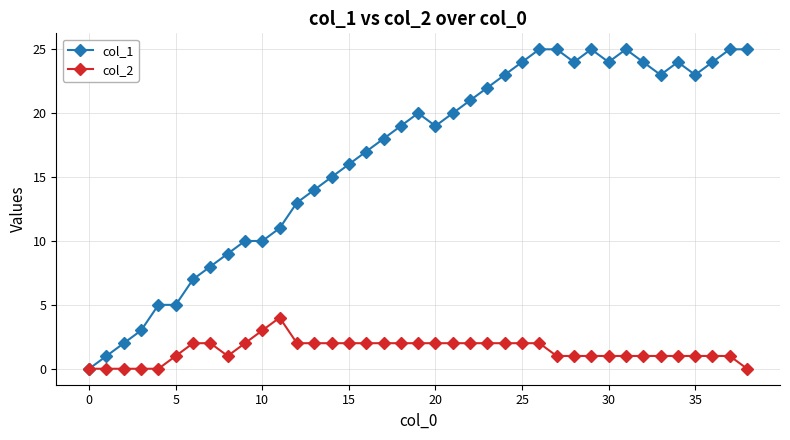

What is the average value of the col_1 series?

17